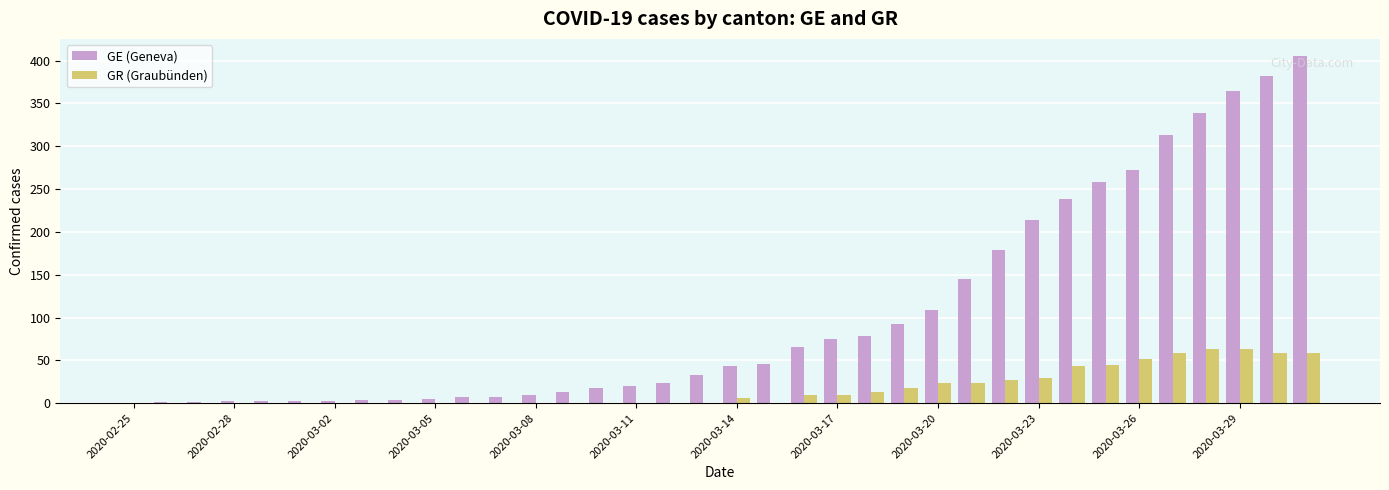

How many categories are shown in the chart?

36